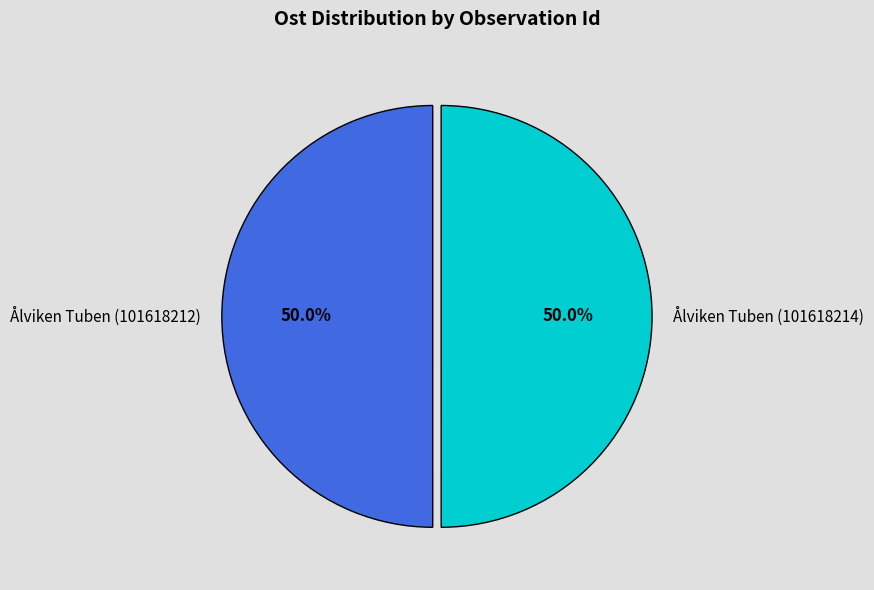

What is the total percentage of Ålviken Tuben (101618212) and Ålviken Tuben (101618214)?

100.0%